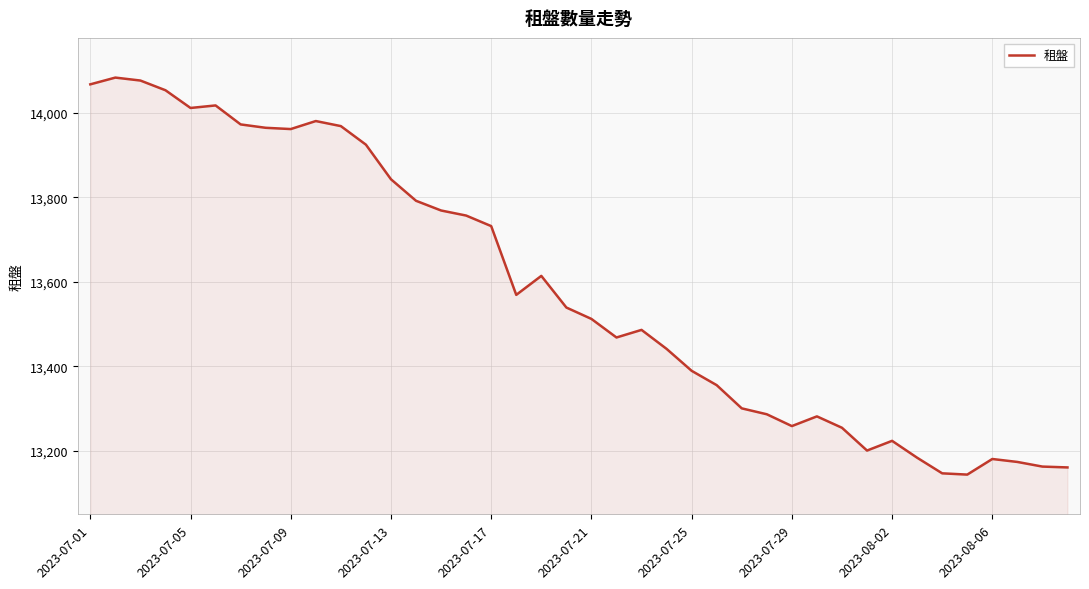

What is the maximum value shown in the chart?

14084